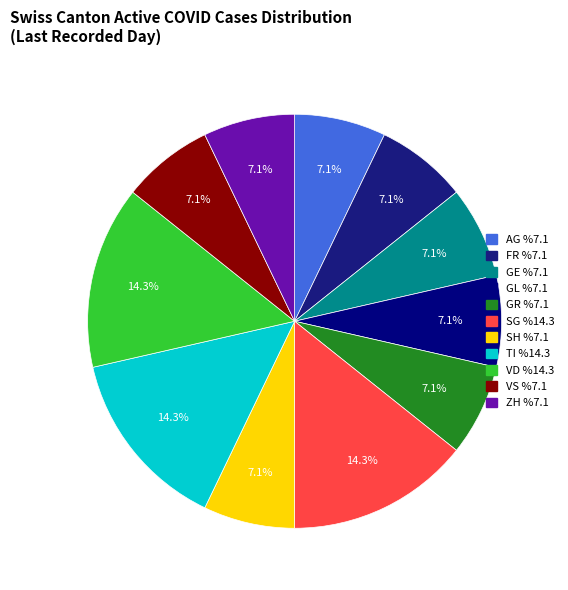

How many slices are in this pie chart?

11